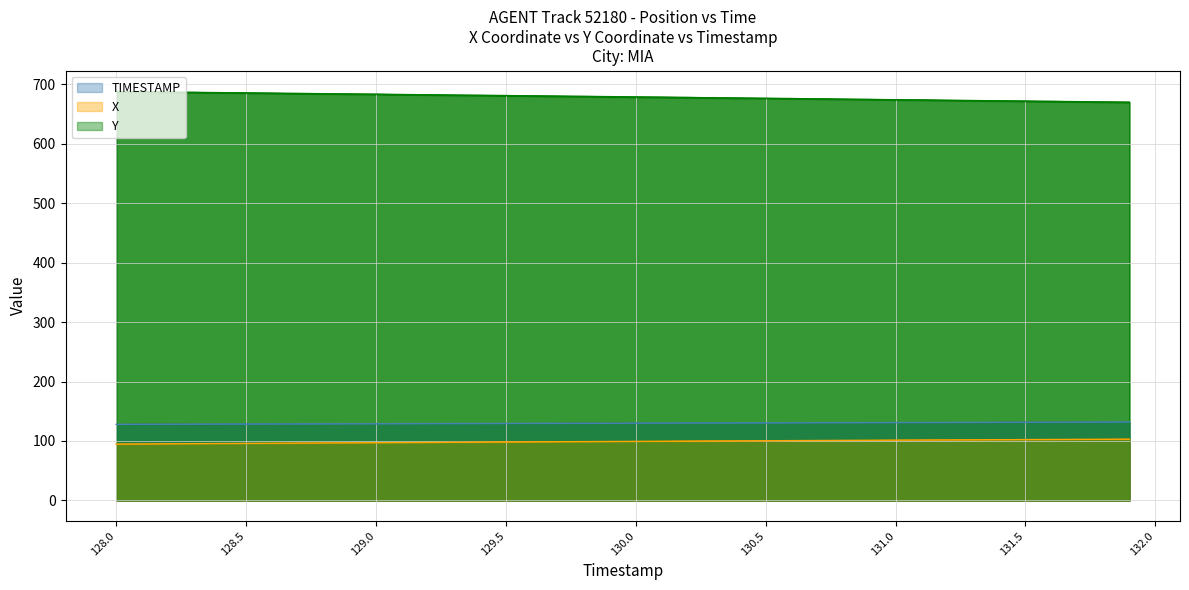

Which series has the largest range (max minus min)?

Y